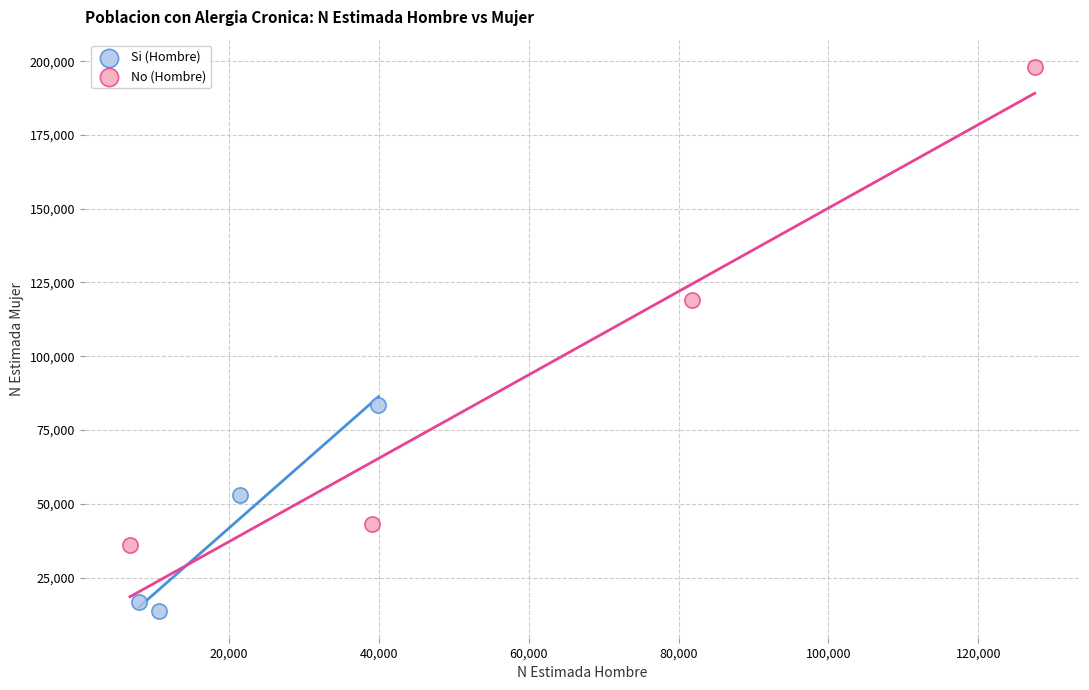

Which series reaches the maximum Y coordinate?

No (Hombre)